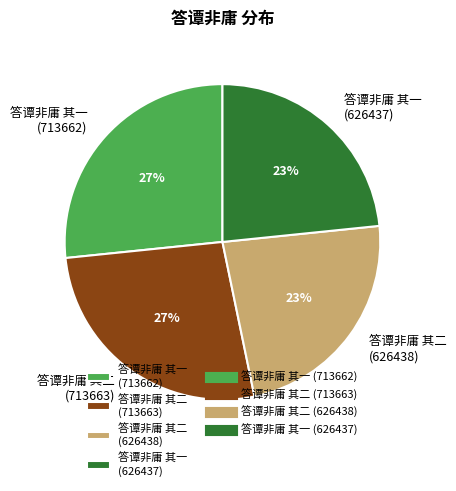

To the nearest percent, what percentage of the pie is 答谭非庸 其一 (626437)?

23%